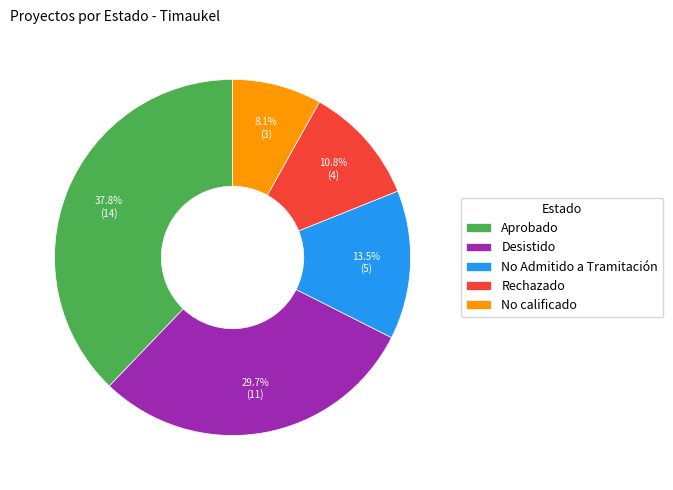

Is it true that Desistido is 17% of the pie?

False